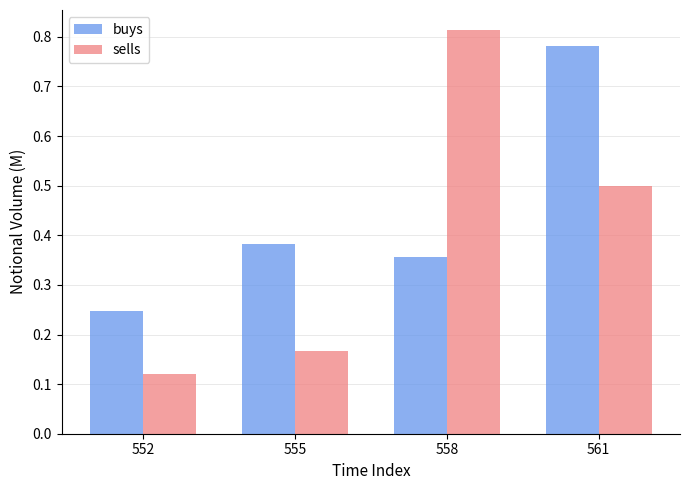

At 561, list the series in order from largest to smallest.

buys, sells